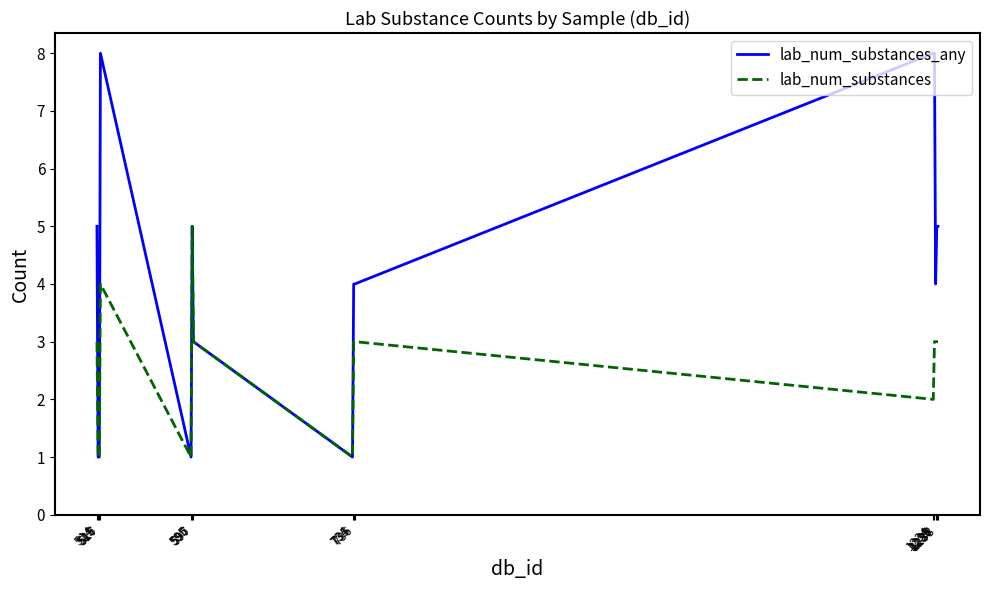

Which series has the largest total across all categories?

lab_num_substances_any